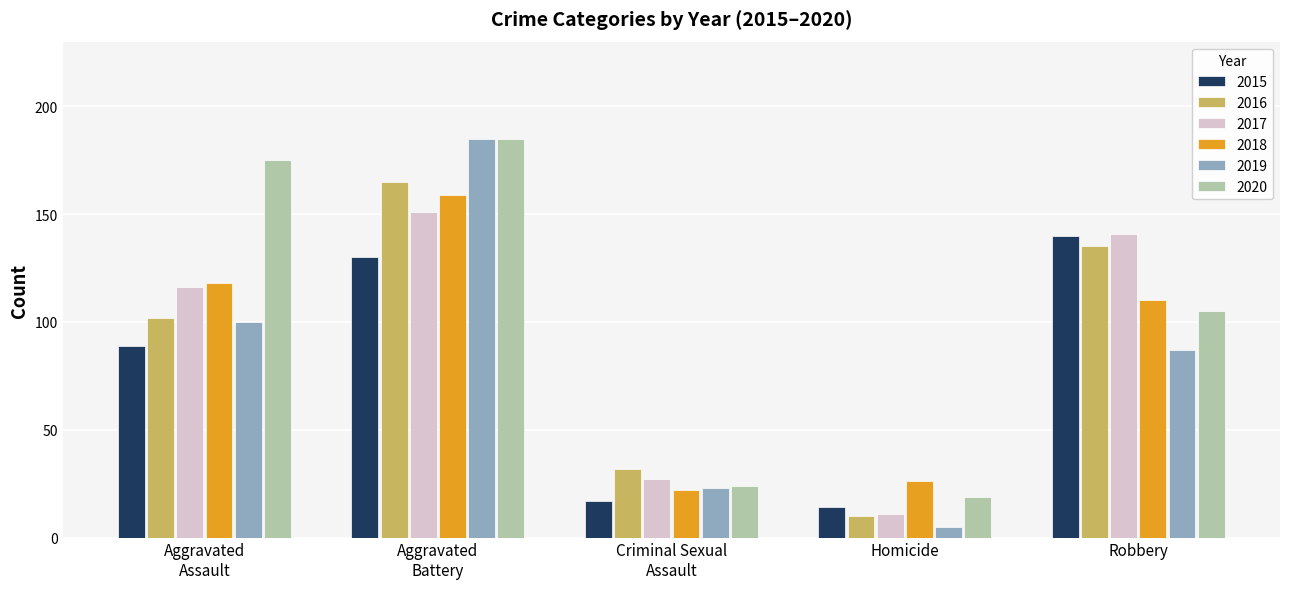

The 2019 series shows 47 at Robbery. True or false?

False